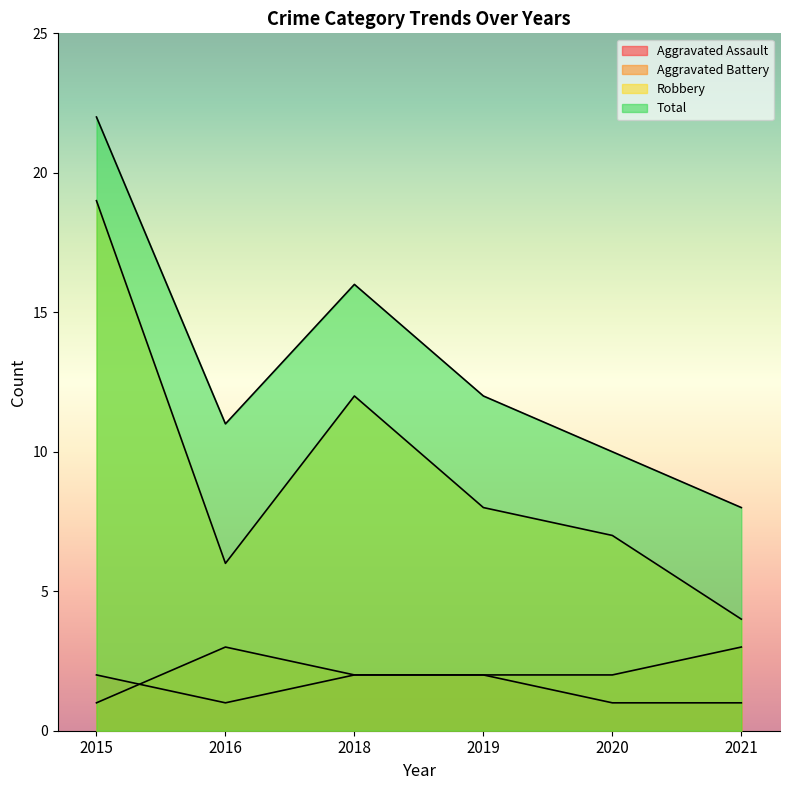

True or false: Robbery has a value of 8 at 2019.

True